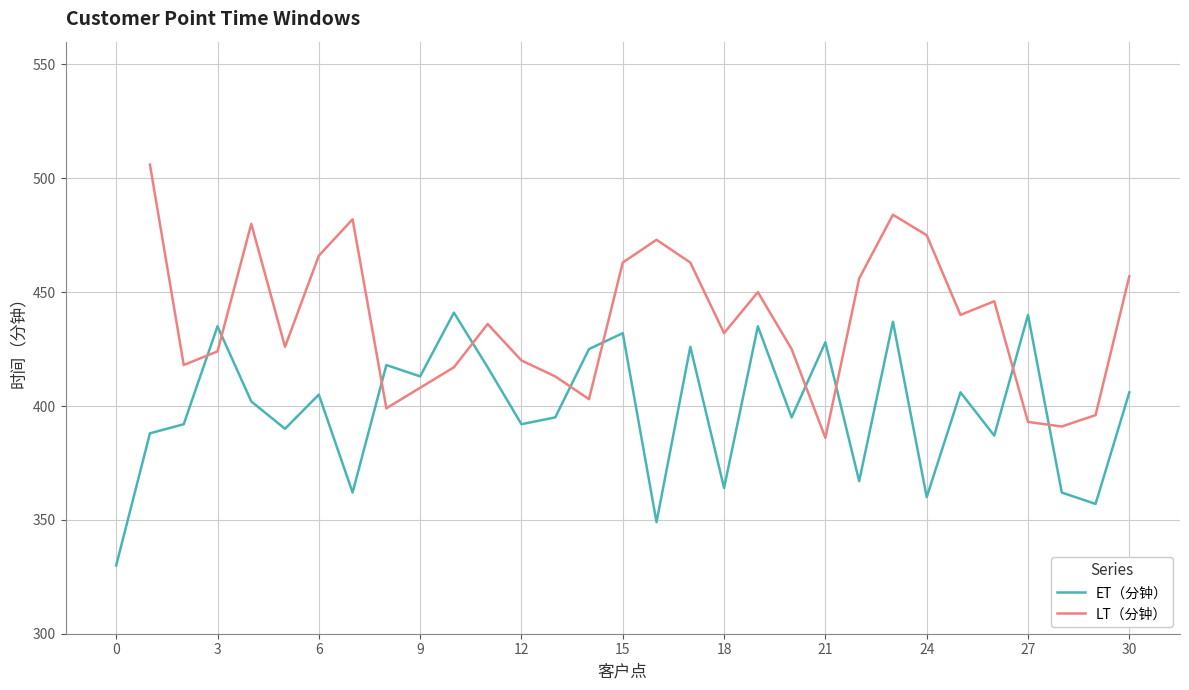

True or false: the data shows 523 at 12.

False